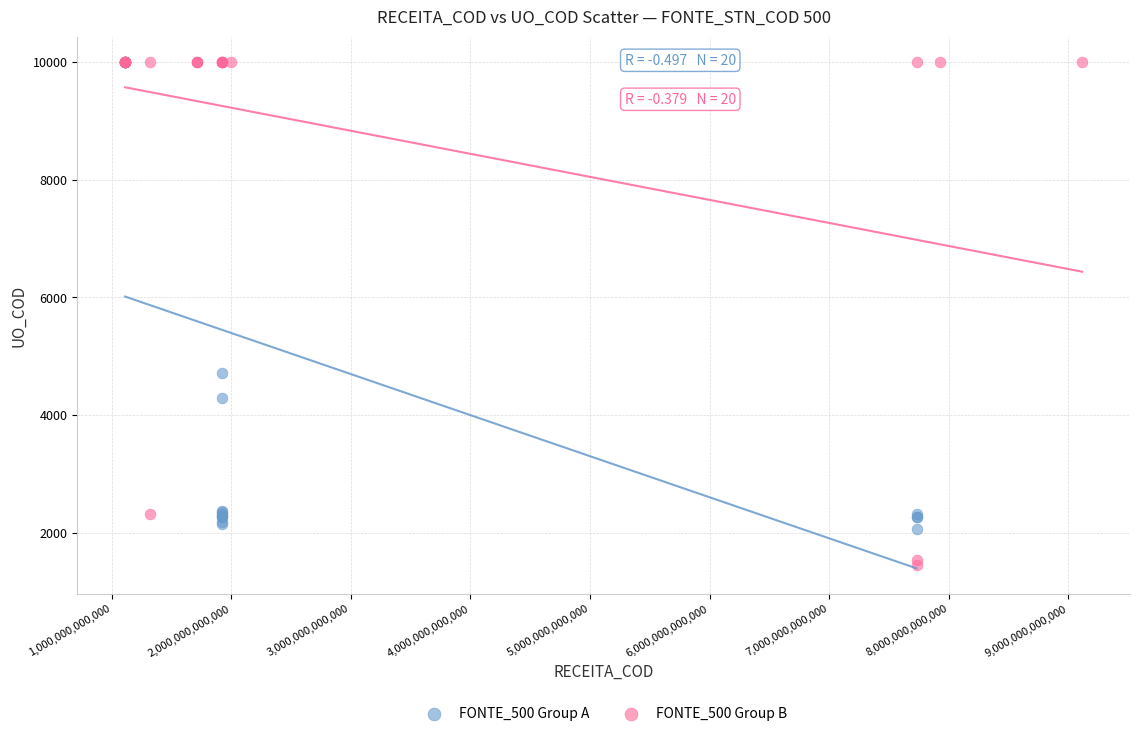

Which series reaches the minimum Y coordinate?

FONTE_500 Group B